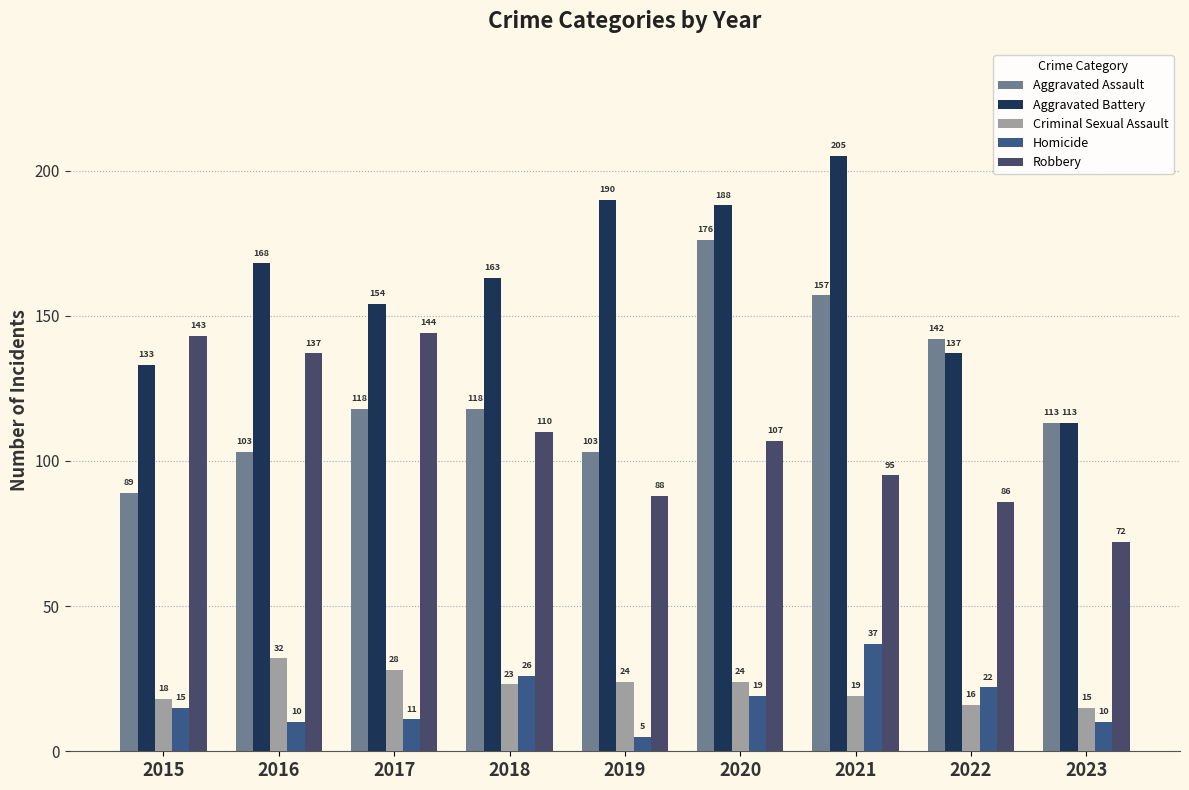

Rank the categories by Robbery value from highest to lowest.

2017, 2015, 2016, 2018, 2020, 2021, 2019, 2022, 2023